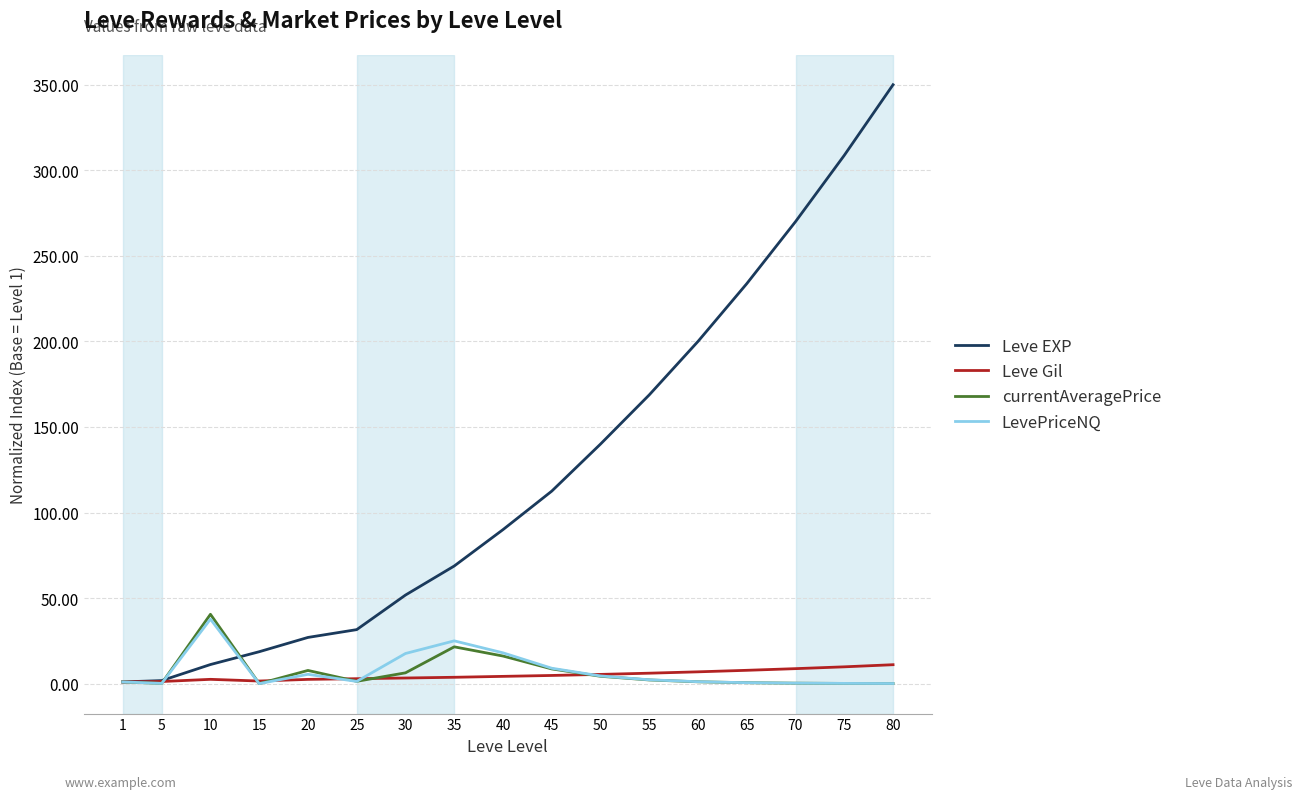

What is the approximate value of LevePriceNQ at 60?

1.1